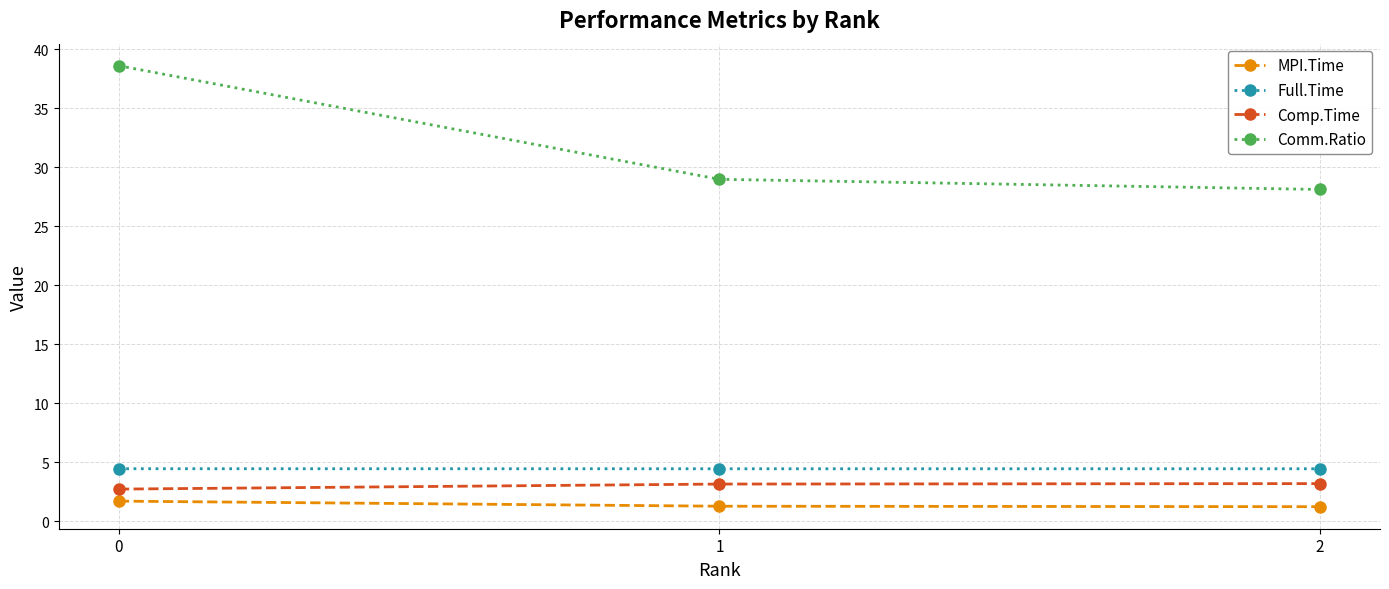

What is the highest value of the Comm.Ratio series?

38.6